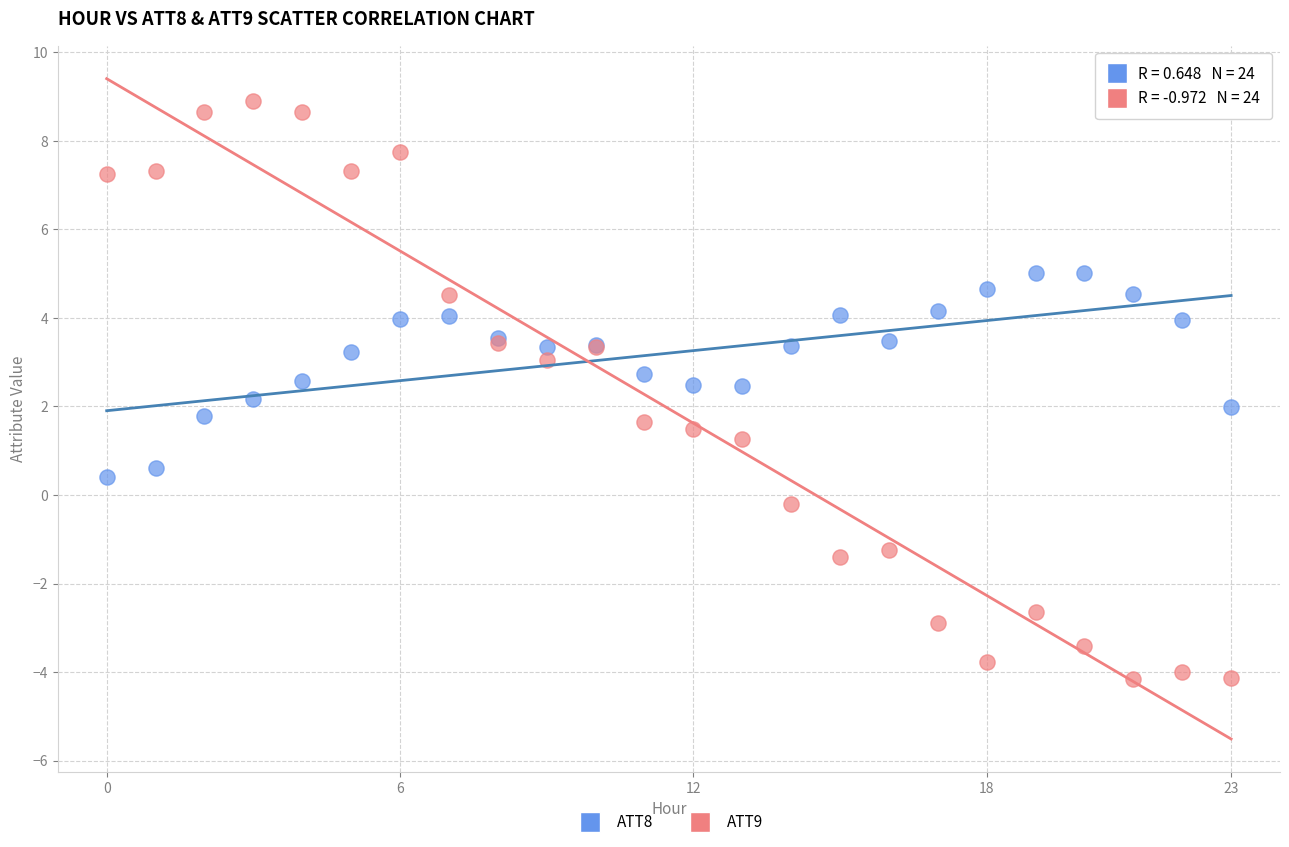

Which series reaches the minimum Y coordinate?

ATT9